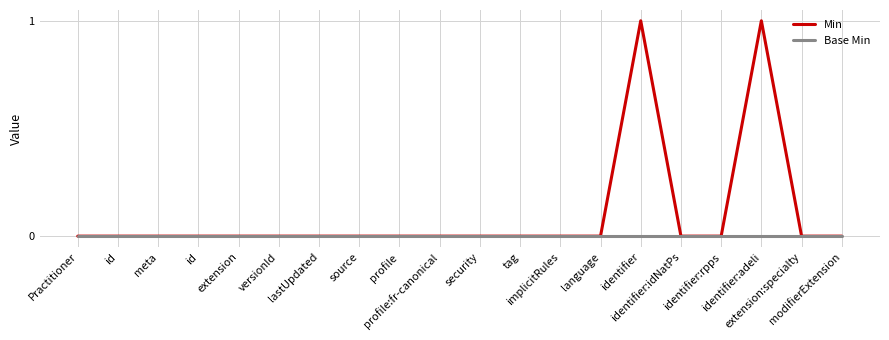

What is the highest value of the Min series?

1